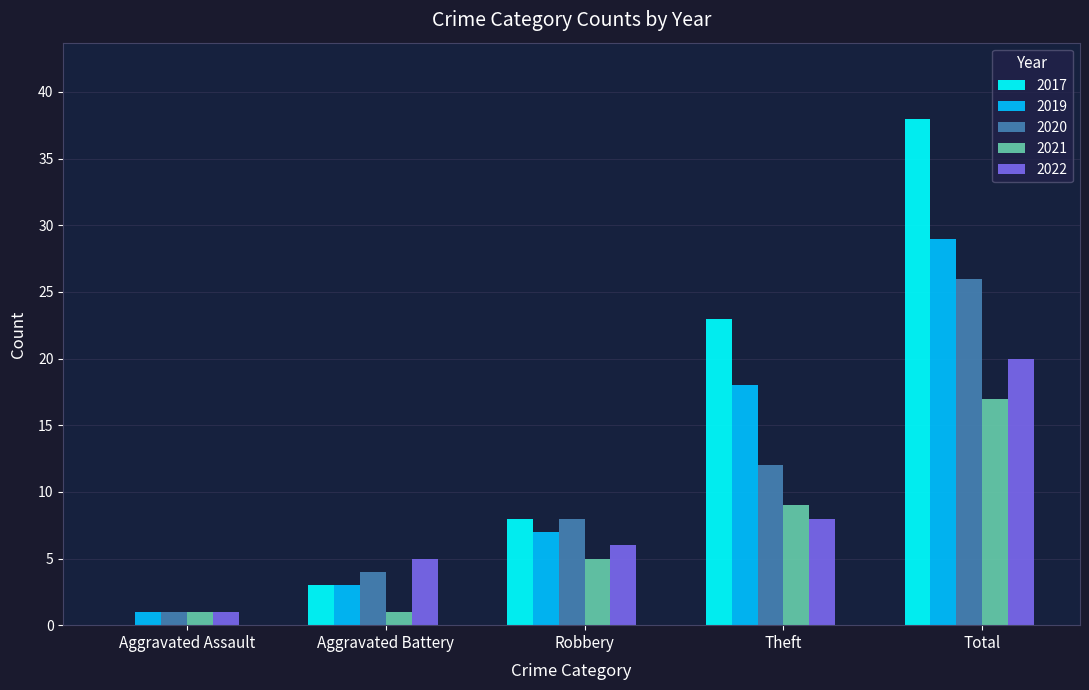

Reading left to right, what are all the values shown in this chart?

2017: Aggravated Assault=0	Aggravated Battery=3	Robbery=8	Theft=23	Total=38
2019: Aggravated Assault=1	Aggravated Battery=3	Robbery=7	Theft=18	Total=29
2020: Aggravated Assault=1	Aggravated Battery=4	Robbery=8	Theft=12	Total=26
2021: Aggravated Assault=1	Aggravated Battery=1	Robbery=5	Theft=9	Total=17
2022: Aggravated Assault=1	Aggravated Battery=5	Robbery=6	Theft=8	Total=20